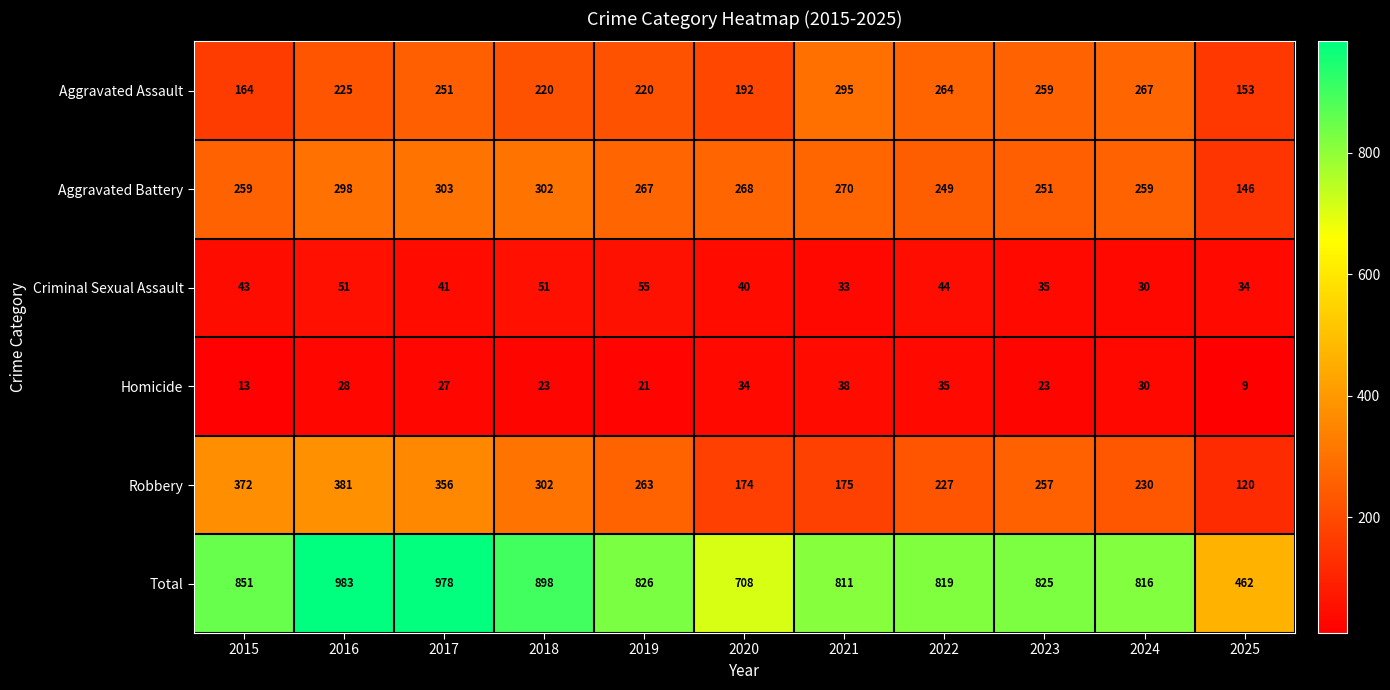

At how many categories does at least one series exceed 473?

10